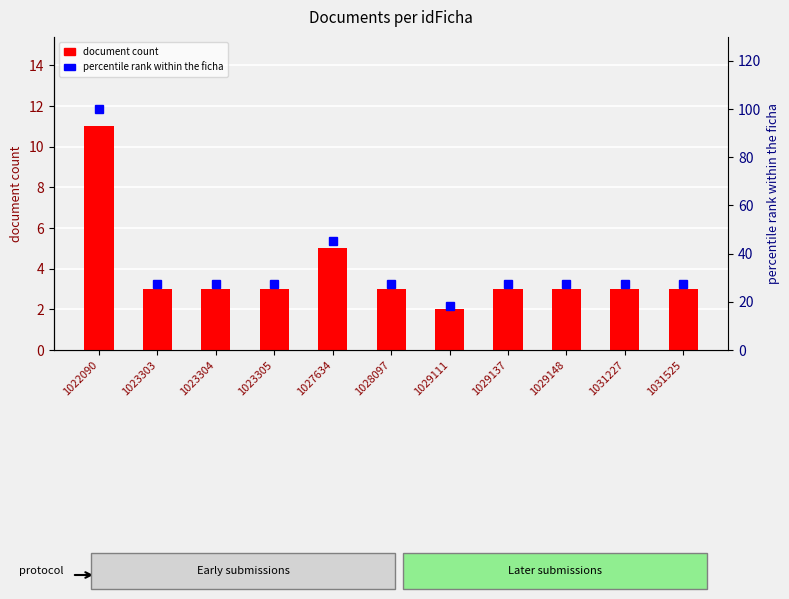

Between 1029148 and 1031227, which series saw the biggest shift?

document count